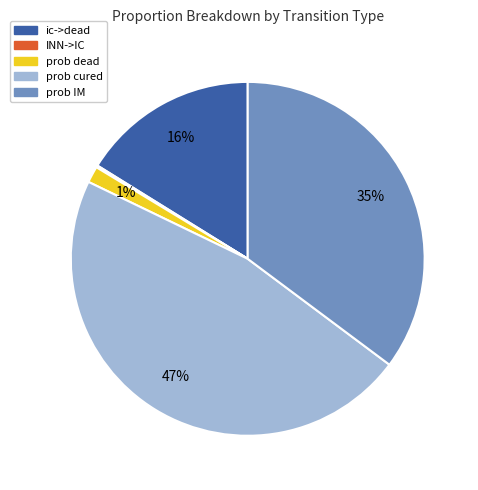

The prob IM slice represents 42% of the pie. True or false?

False